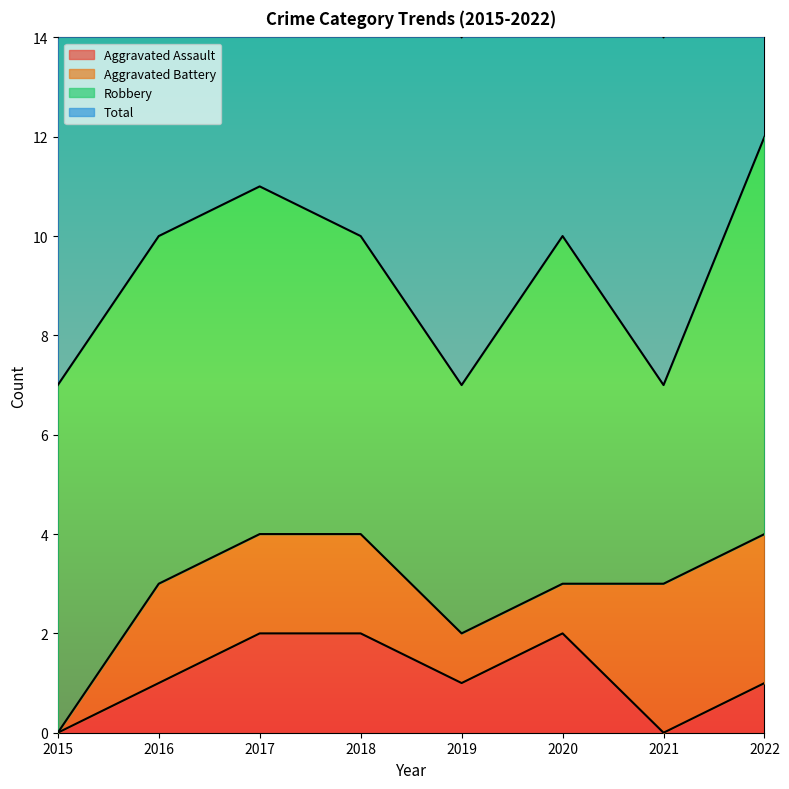

What is the difference between the maximum and minimum values in the Total series?

5